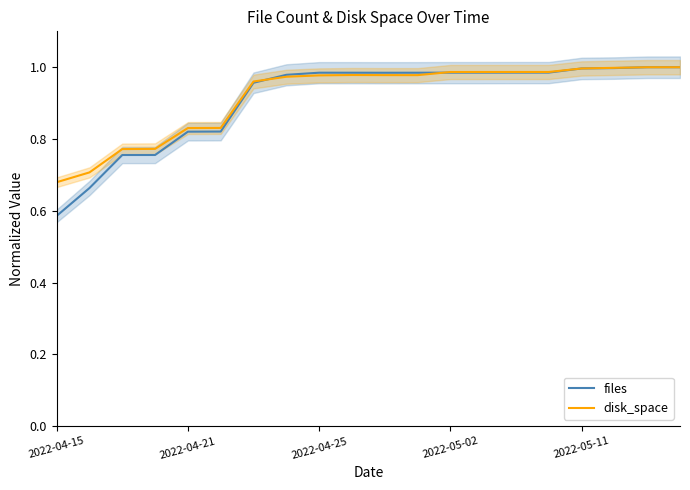

At which category does disk_space reach its first local valley?

11